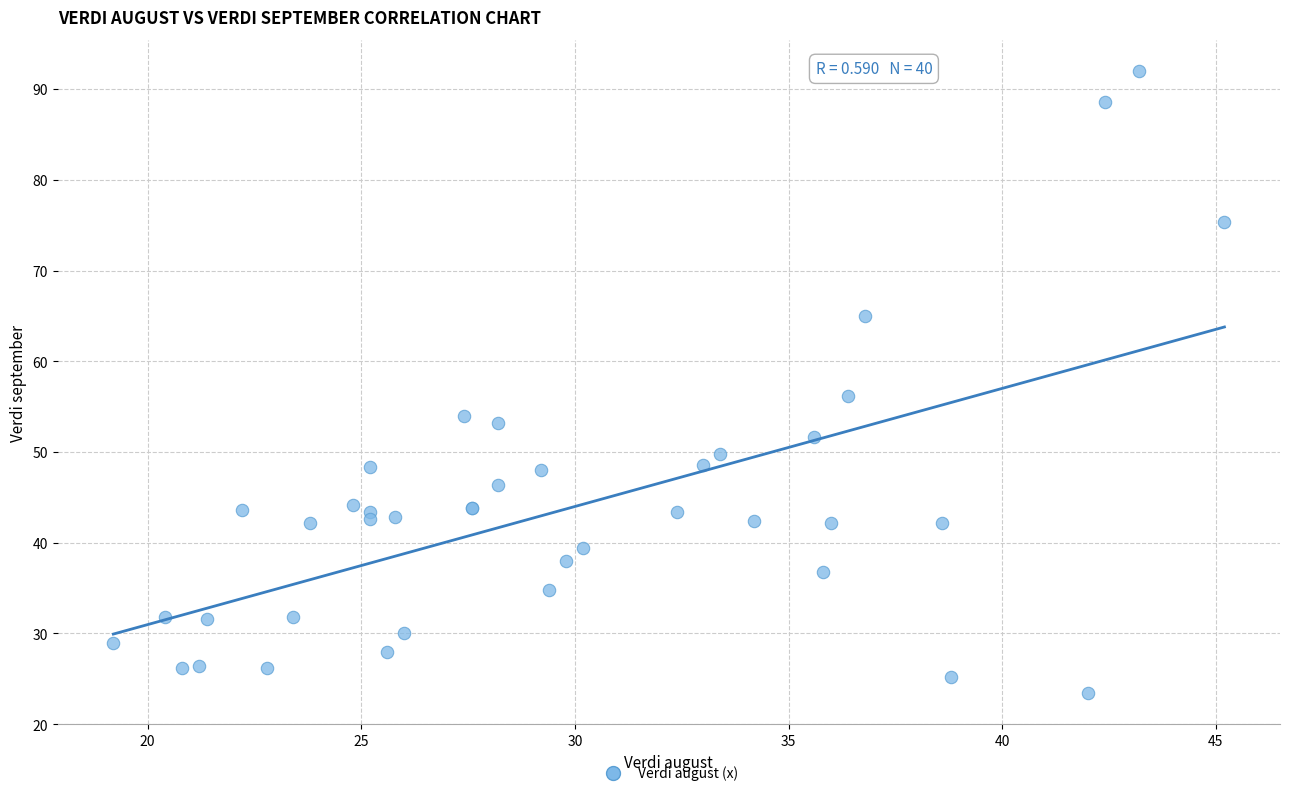

What Y value in the scatter plot is closest to 57?

56.2